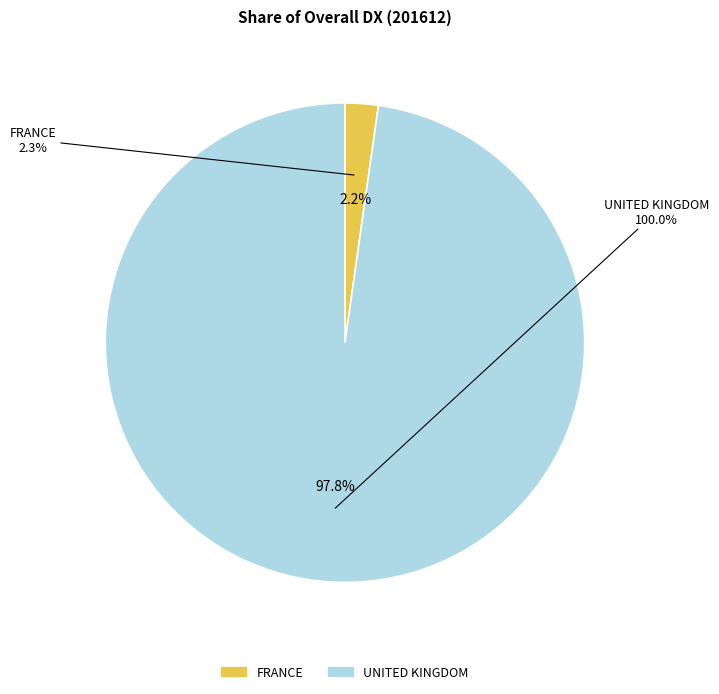

Which category has the biggest portion of the pie?

UNITED KINGDOM